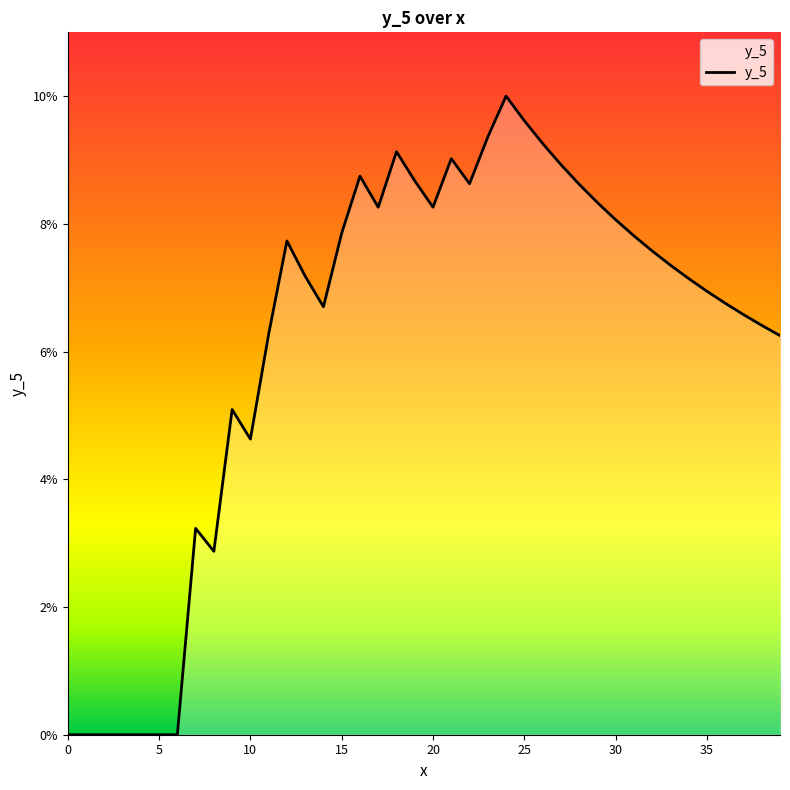

What is the maximum value shown in the chart?

10.0